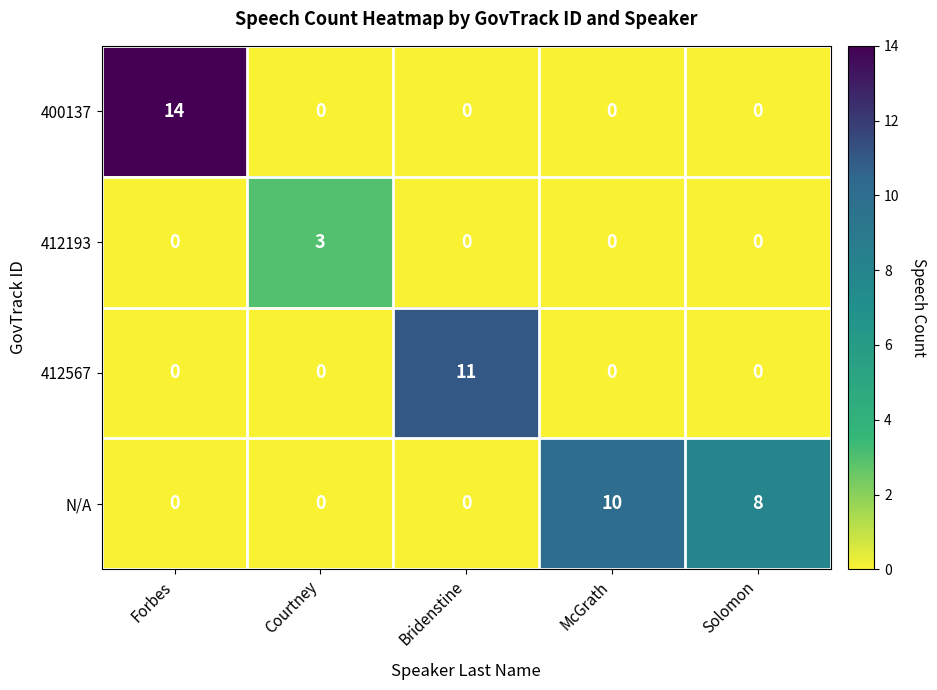

How many N/A values are between 0 and 8?

4